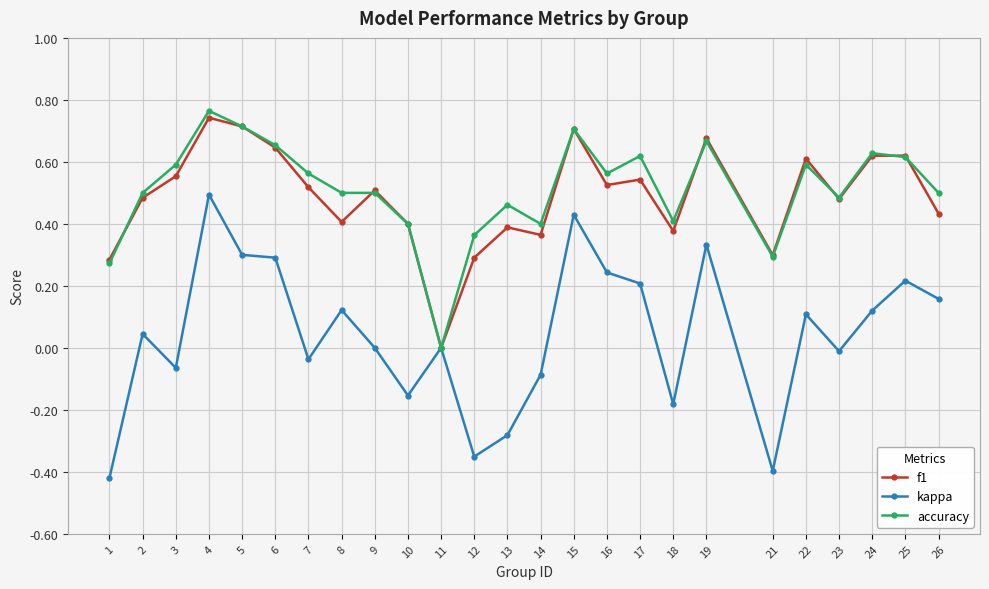

At which category does the chart reach its peak across all series?

4